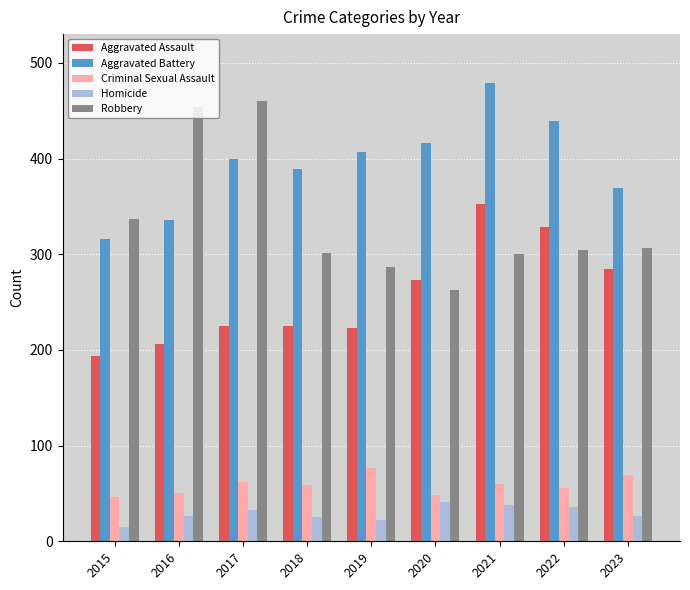

Is the value of Criminal Sexual Assault at 2020 greater than the value of Homicide at 2016?

Yes